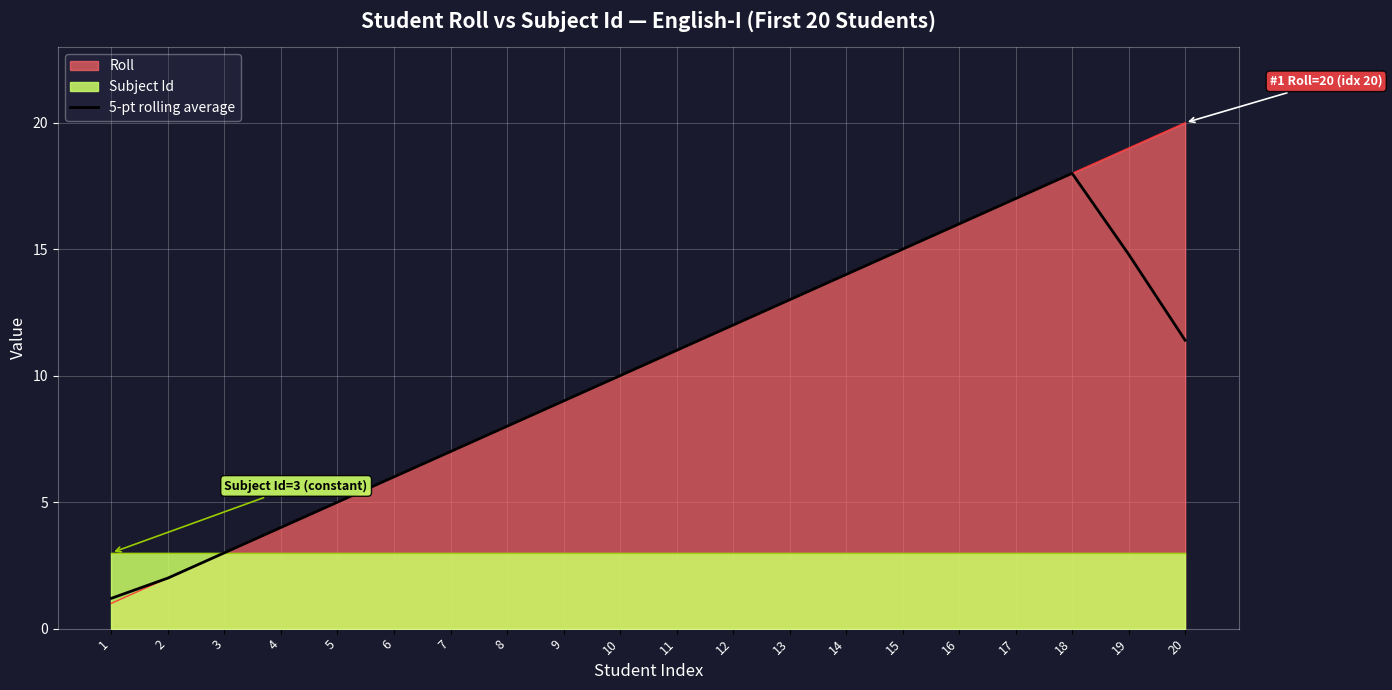

What is the highest value of the 5-pt rolling average series?

18.0